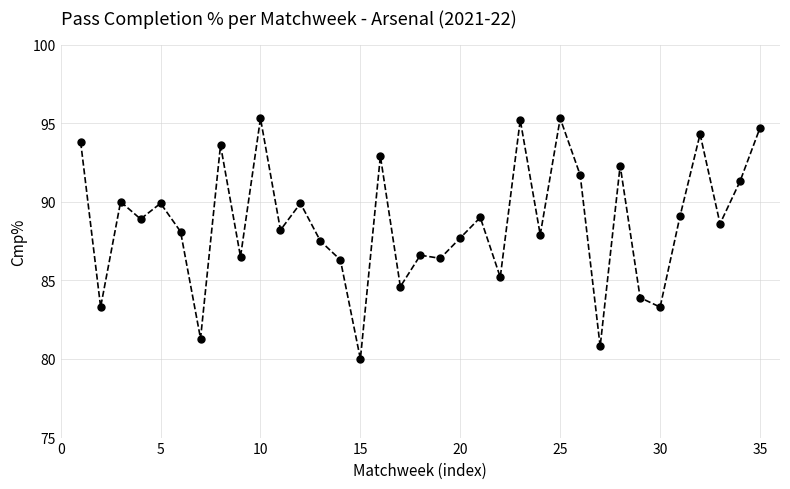

True or false: there are more than 1 points higher than both neighbors.

True